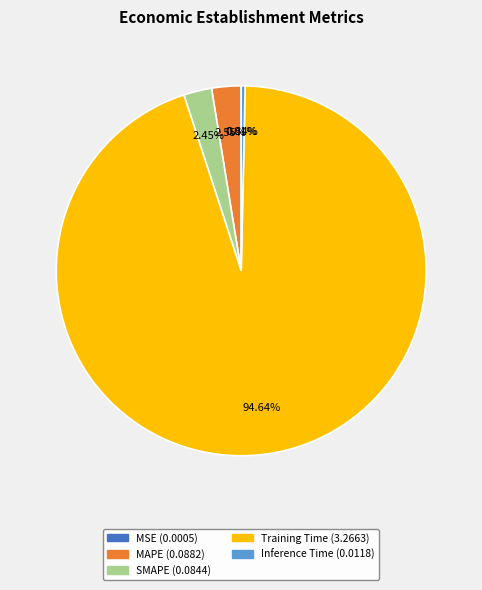

How much of the chart is everything except MAPE?

97.4%